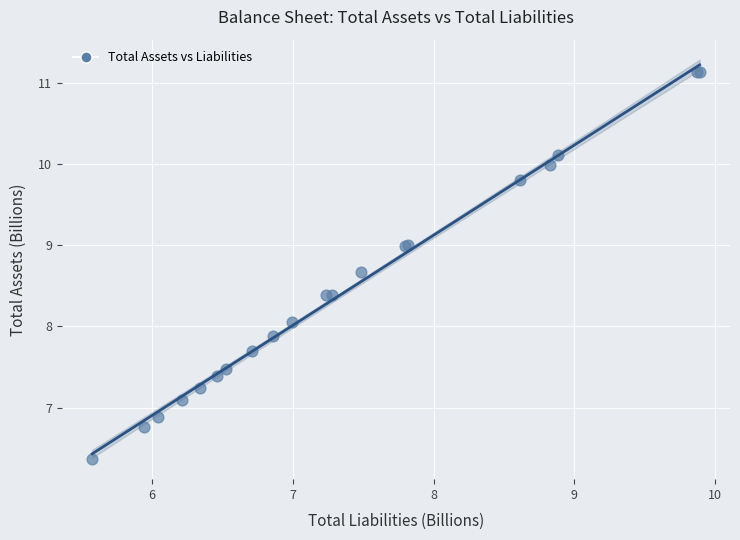

What Y value in the scatter plot is closest to 8?

8.1